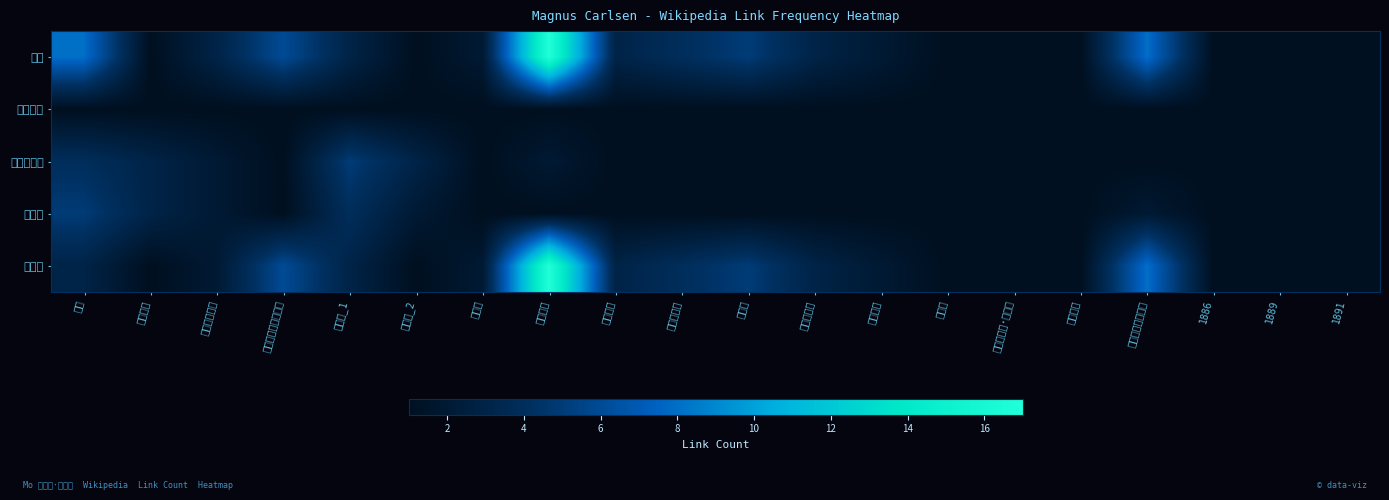

Which series has the widest spread of values?

挪威